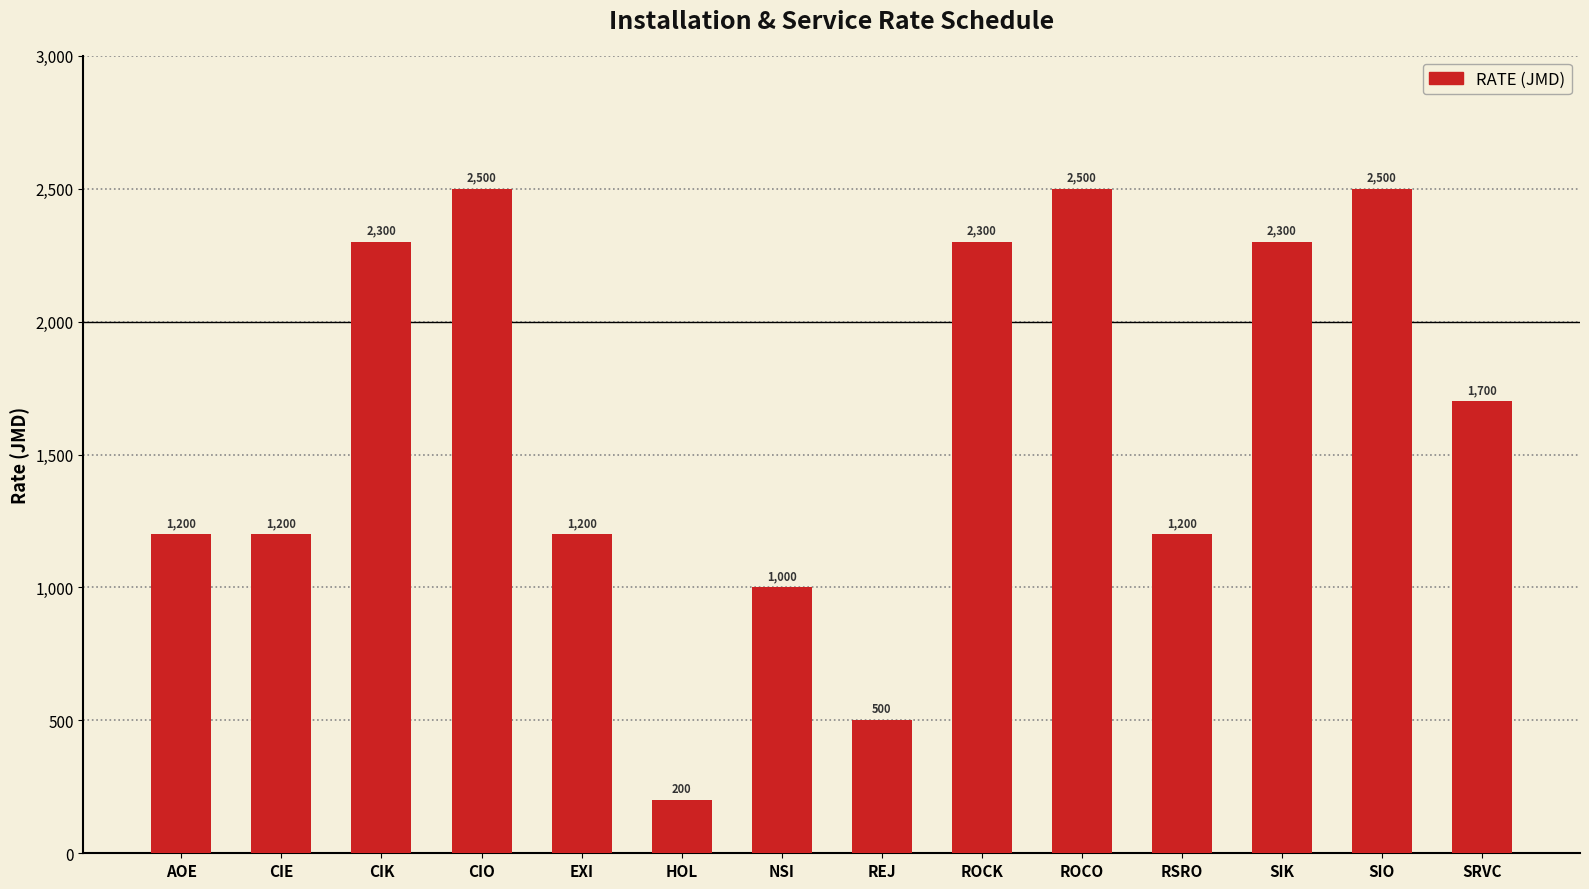

Approximately how many times larger is the value at CIK compared to ROCO?

0.9